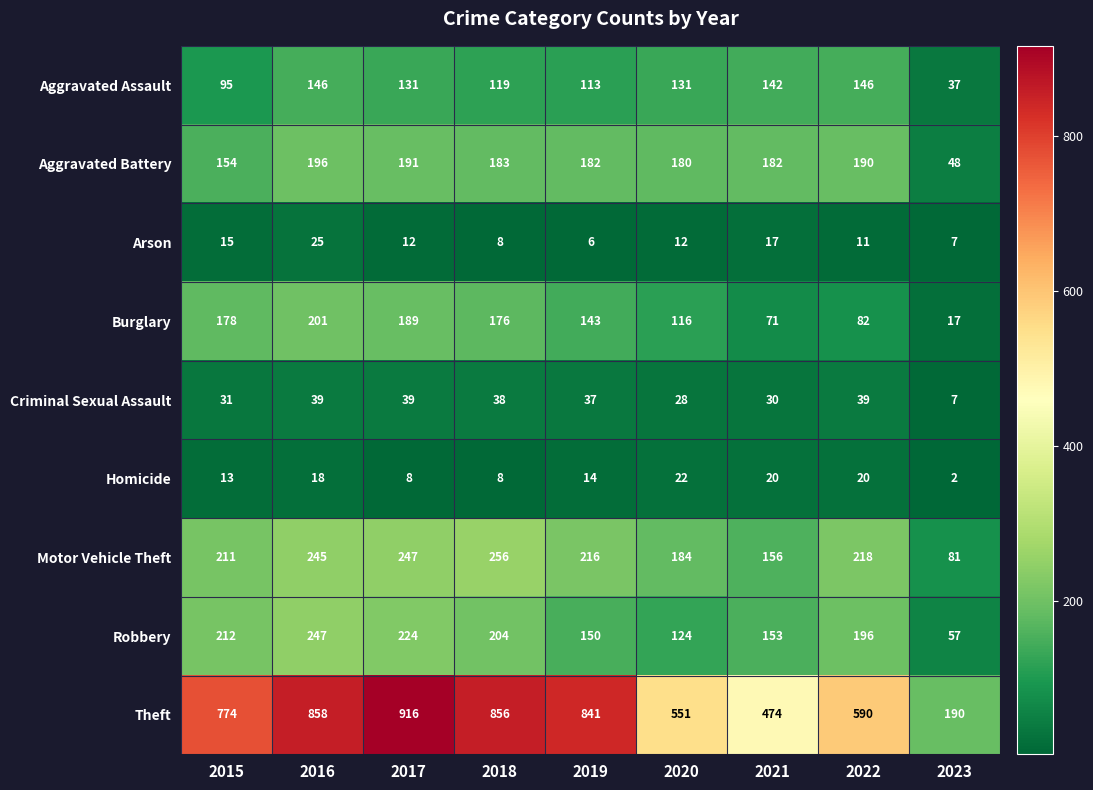

What is the difference between the second highest and second lowest values in the Robbery series?

100